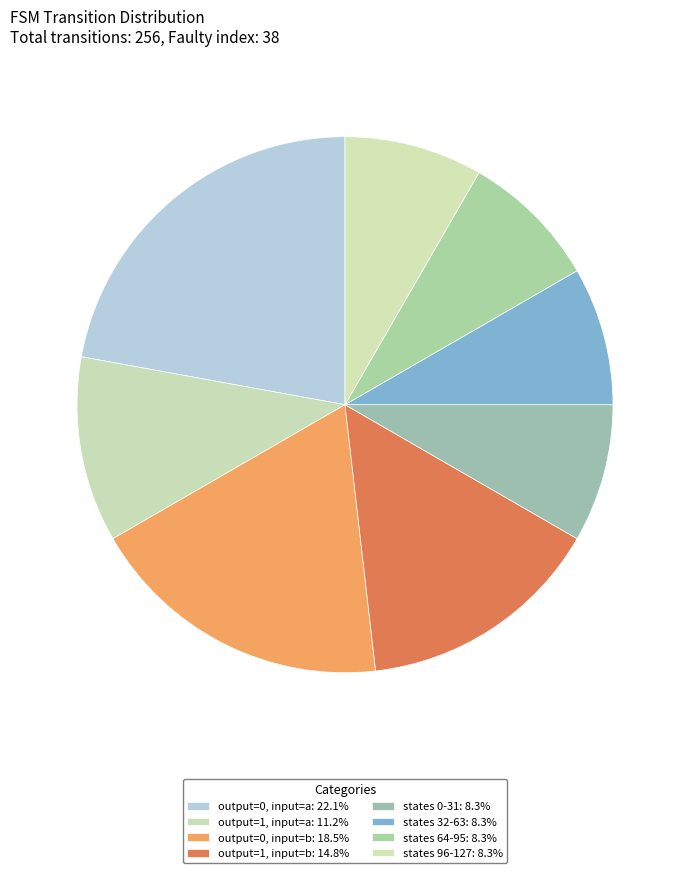

Count the number of slices in the pie.

8